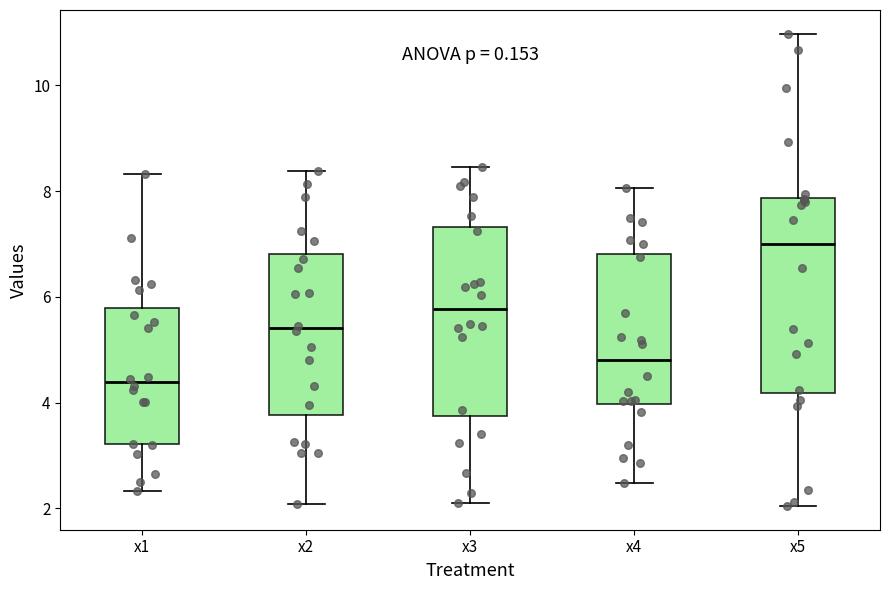

Reading left to right, read every box against the y-axis: the position of its median line, the range the box covers, and the ends of its whiskers. The values are not printed on the chart, so give them approximately, as read against the axis.

x1: median 4.4, box 3.2 to 5.8, whiskers 2.4 to 8.4
x2: median 5.4, box 3.8 to 6.8, whiskers 2.0 to 8.4
x3: median 5.8, box 3.8 to 7.4, whiskers 2.0 to 8.4
x4: median 4.8, box 4.0 to 6.8, whiskers 2.4 to 8.0
x5: median 7.0, box 4.2 to 7.8, whiskers 2.0 to 11.0